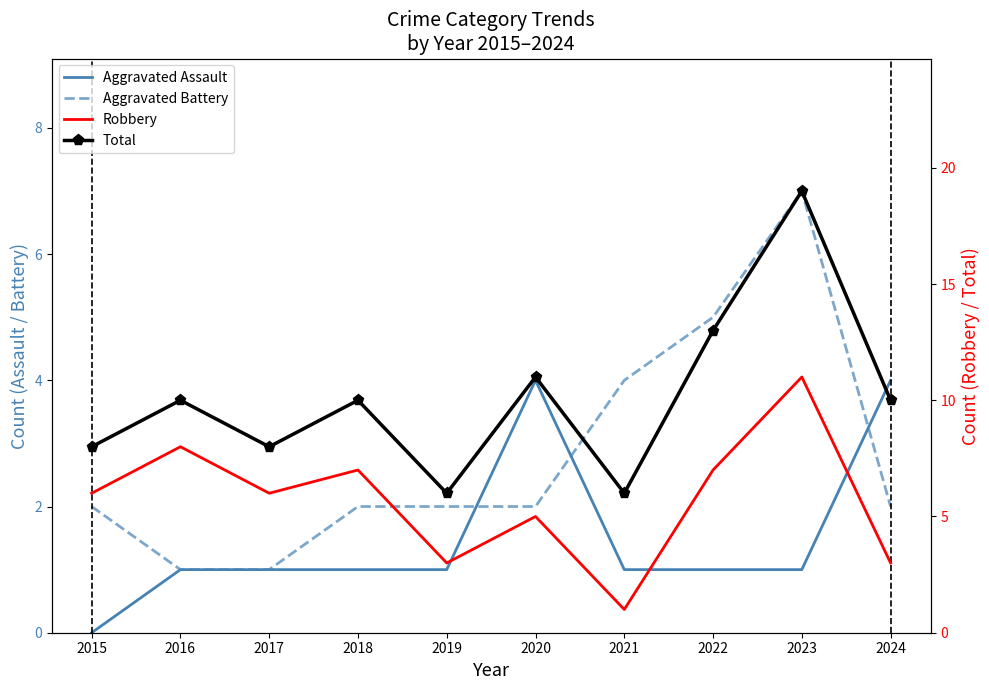

Rank the series by their average value, from lowest to highest.

Aggravated Assault, Aggravated Battery, Robbery, Total